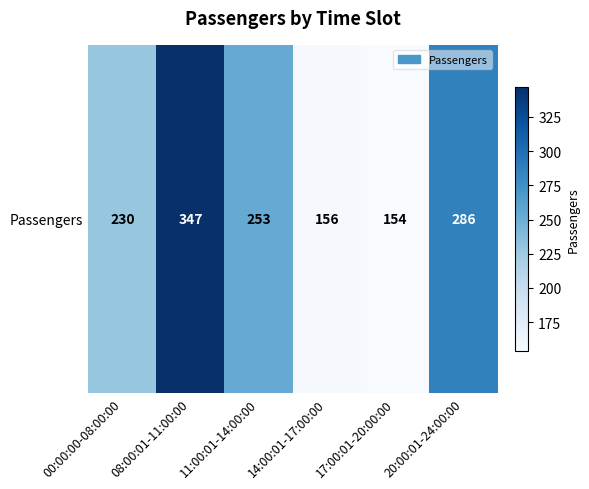

Approximately how many times larger is the value at 00:00:00-08:00:00 compared to 14:00:01-17:00:00?

1.5